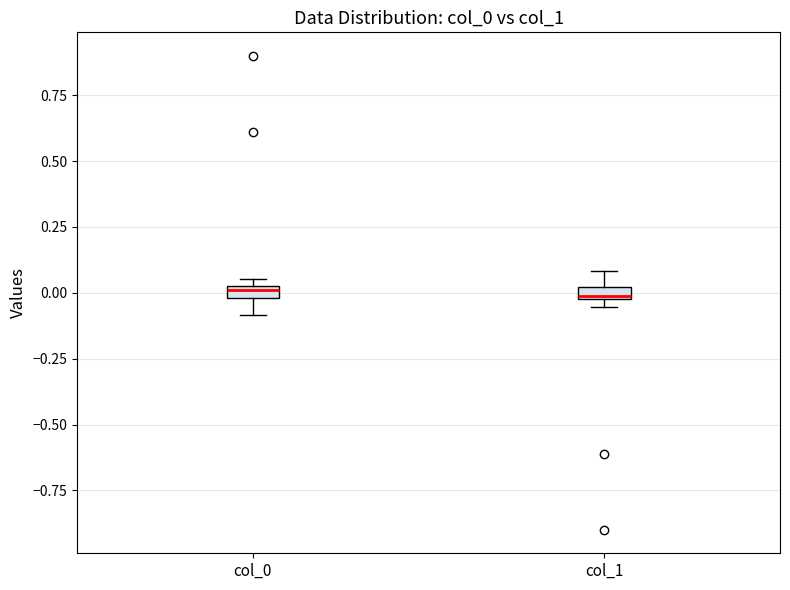

Where does the upper whisker of the box for col_1 end on the y-axis? The values are not printed on the chart, so give them approximately, as read against the axis.

0.10